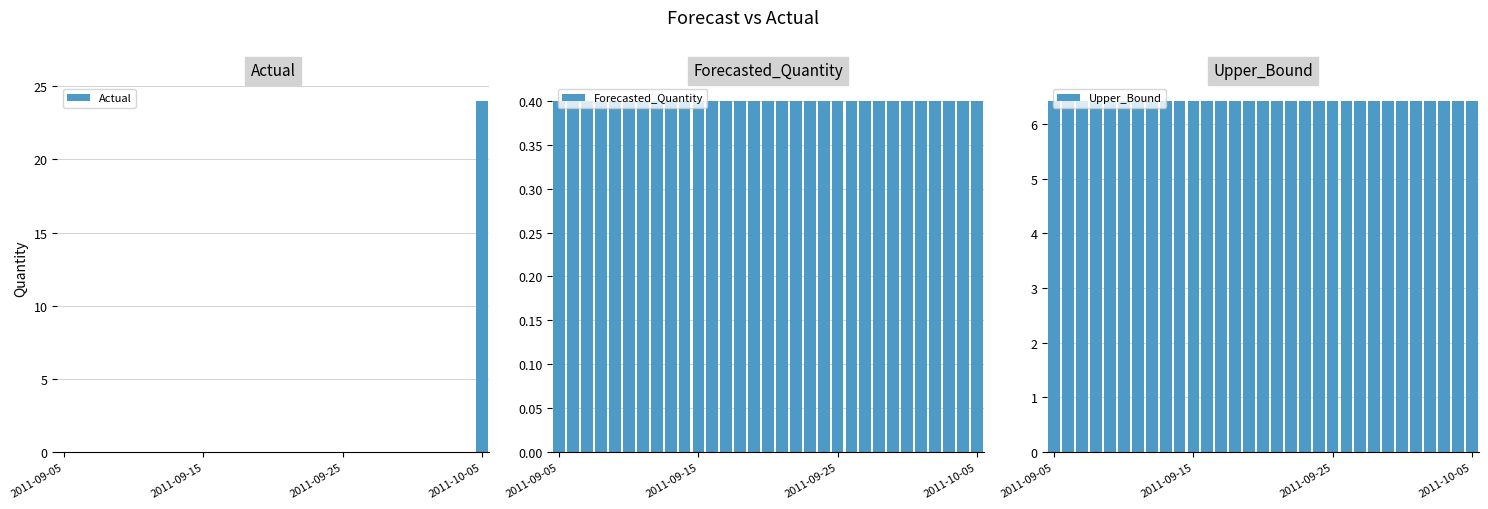

What is the average value of the Upper_Bound series?

6.4